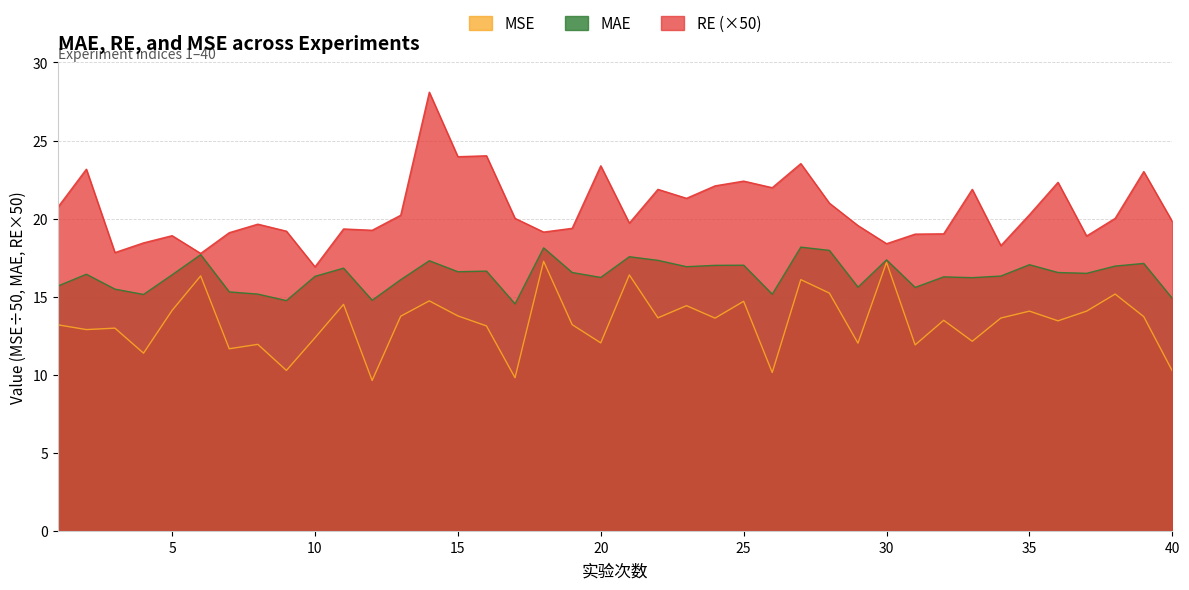

Which series has the largest total across all categories?

RE (×50)